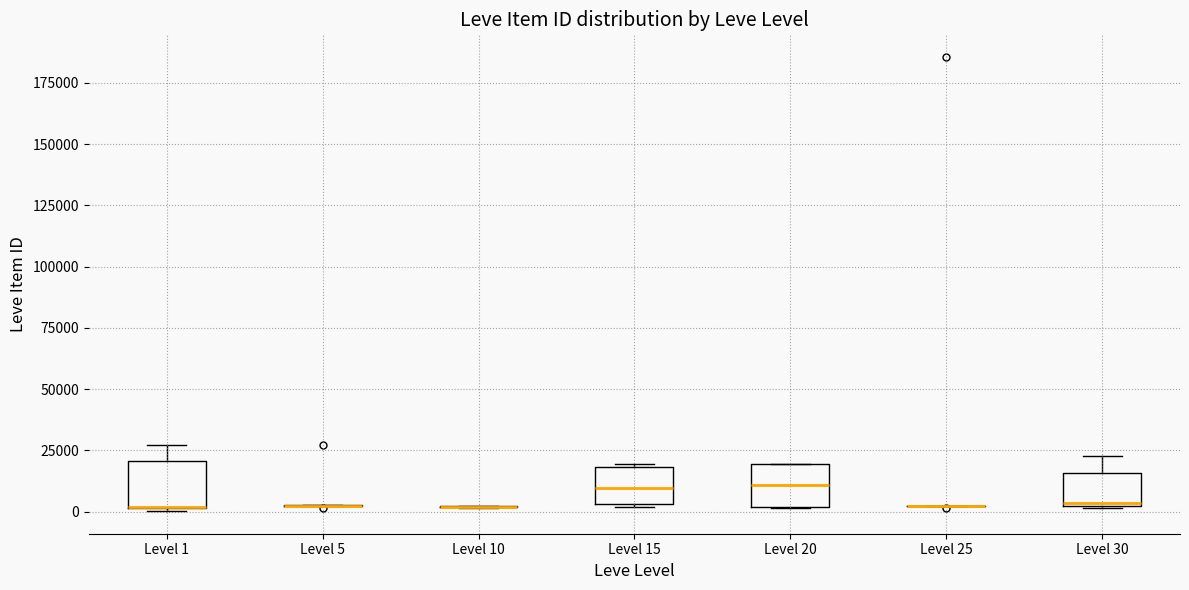

Reading left to right, read every box against the y-axis: the position of its median line, the range the box covers, and the ends of its whiskers. The values are not printed on the chart, so give them approximately, as read against the axis.

Level 1: median 0 (drawn on the box's lower edge), box 0 to 20000, whiskers 0 to 25000
Level 5: box collapsed to a line at 0, whiskers 0 to 5000
Level 10: box collapsed to a line at 0, whiskers 0 to 0
Level 15: median 10000, box 5000 to 20000, whiskers 0 to 20000
Level 20: median 10000, box 0 to 20000, whiskers 0 to 20000
Level 25: box collapsed to a line at 0, whiskers 0 to 0
Level 30: median 5000, box 0 to 15000, whiskers 0 to 25000